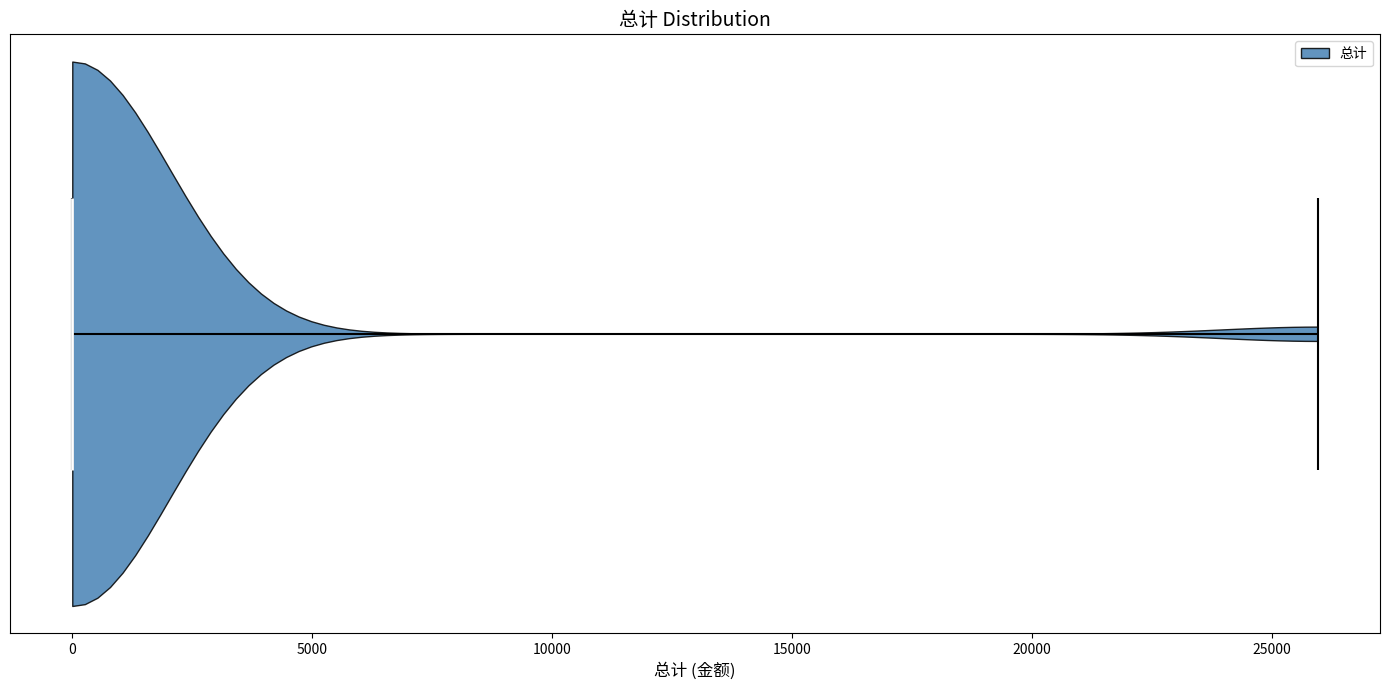

What is the lowest point the violin reaches on the x-axis? The values are not printed on the chart, so give them approximately, as read against the axis.

0